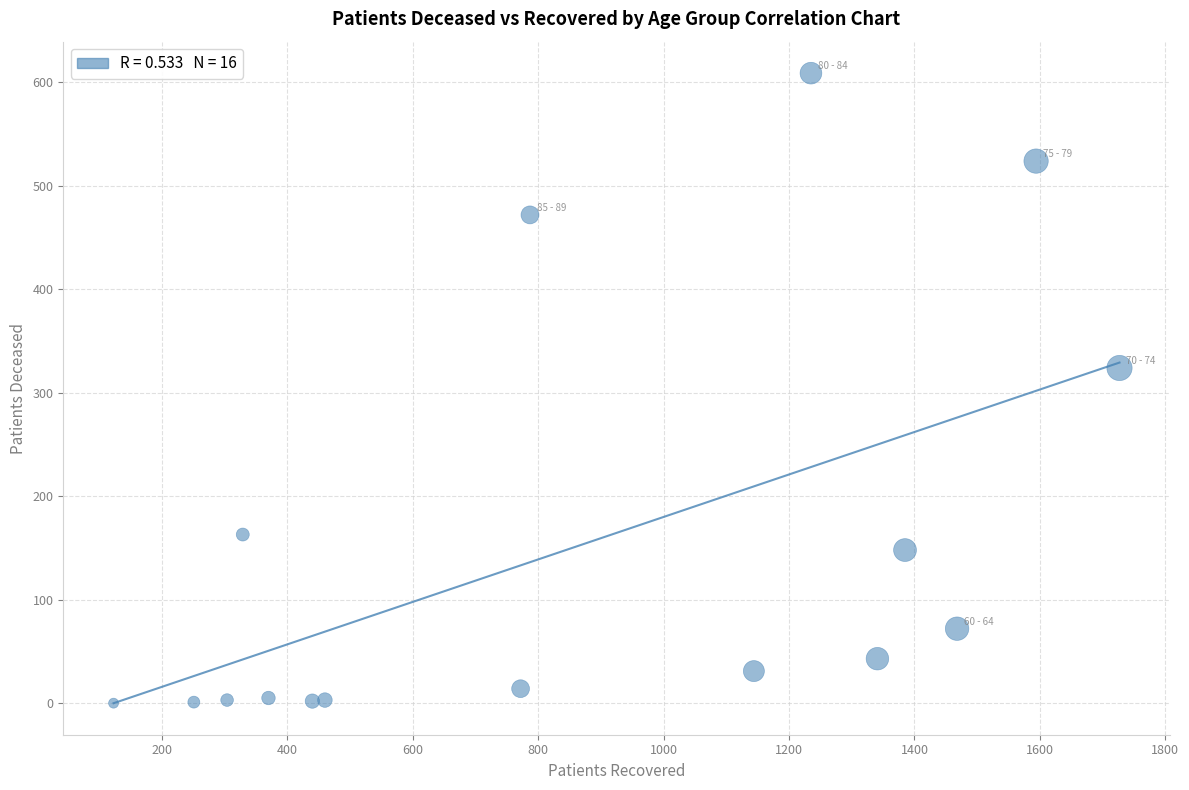

What is the range of X values (max minus min)?

1604